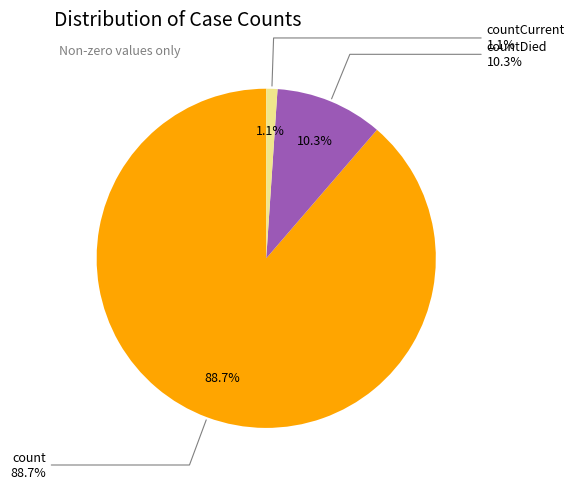

To the nearest percent, what is the average slice percentage?

33%